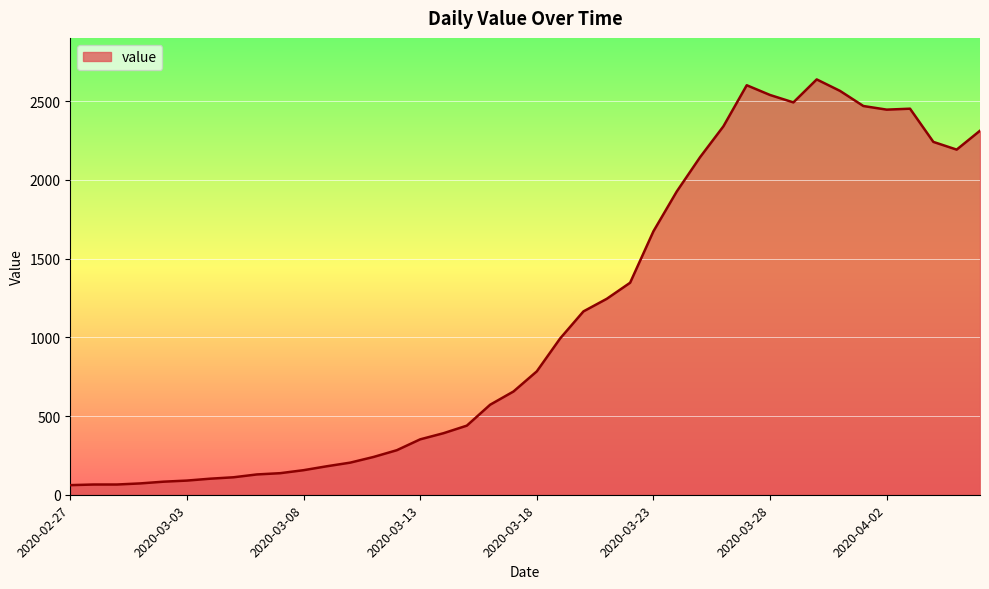

What is the greatest value displayed?

2639